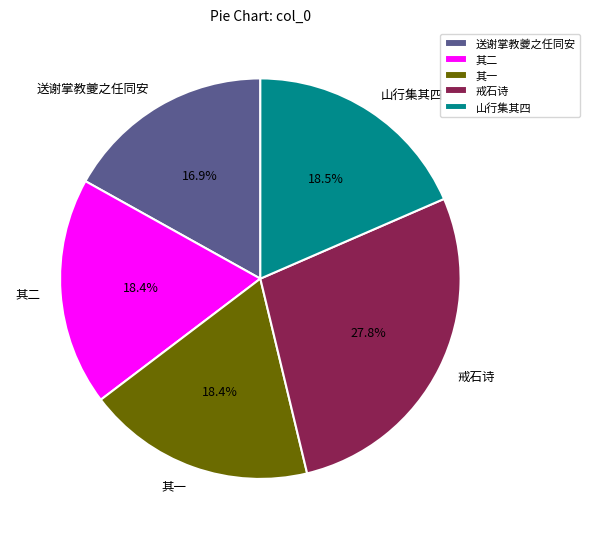

Does 送谢掌教夔之任同安 account for over 50% of the chart?

No